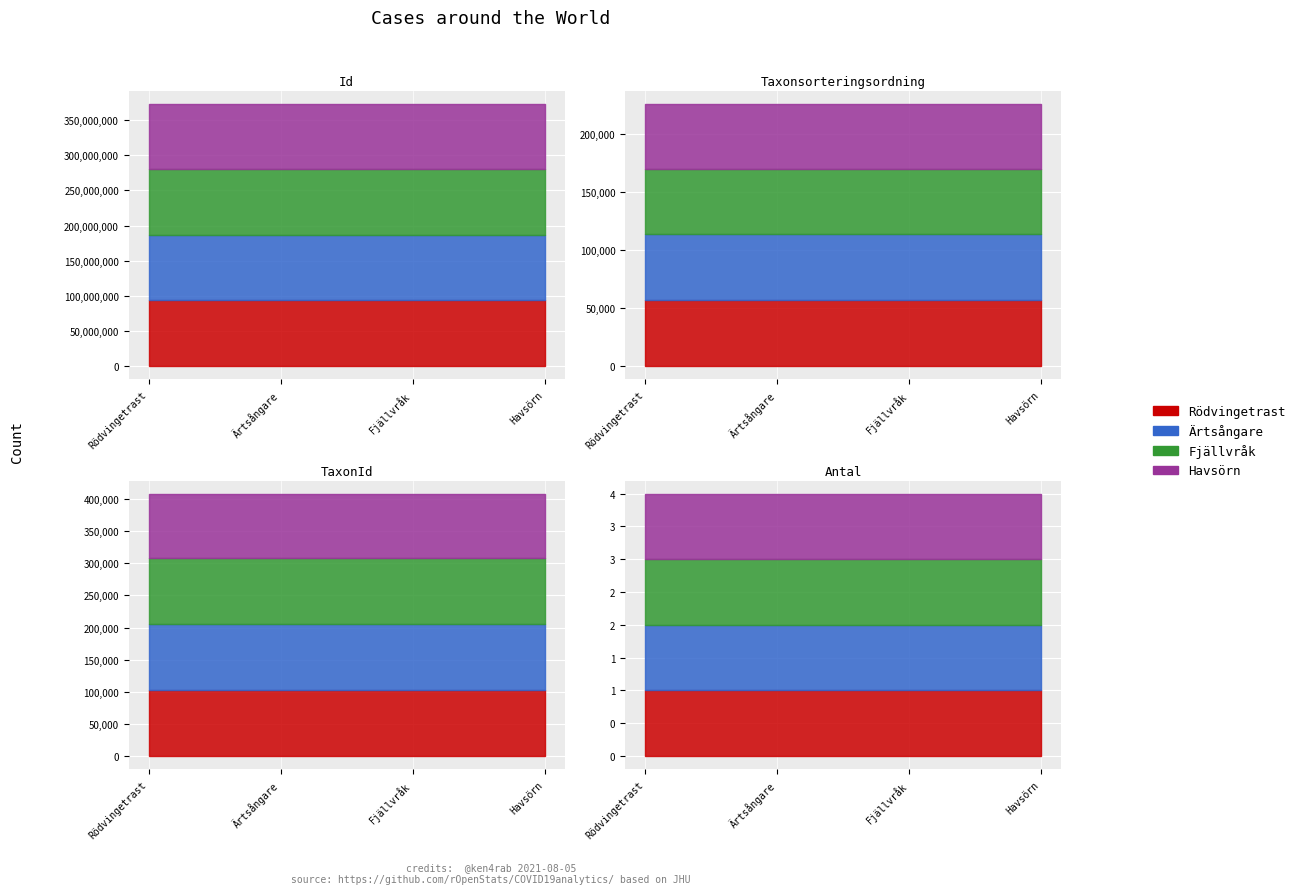

True or false: Nord and Id intersect in this chart.

False